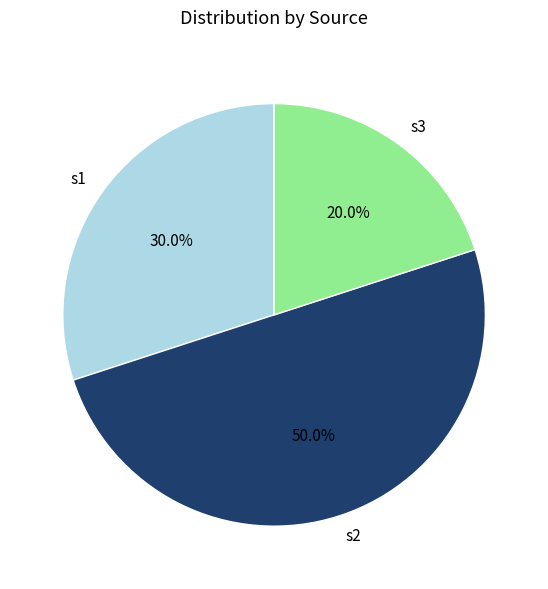

Count the number of slices in the pie.

3